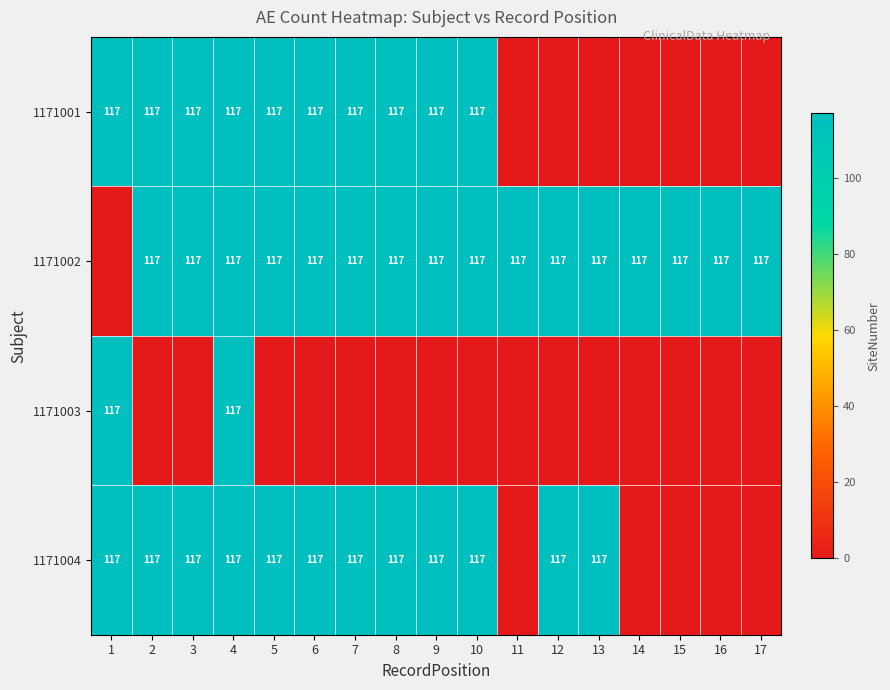

What is the total value across all series at 12?

234